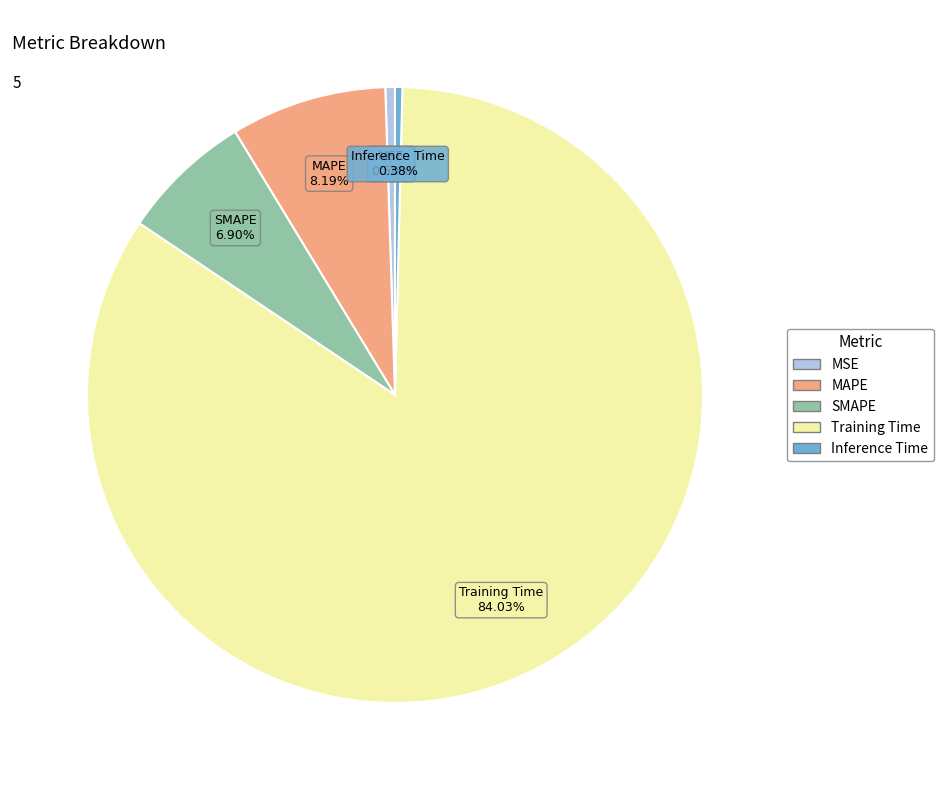

How many slices are in this pie chart?

5